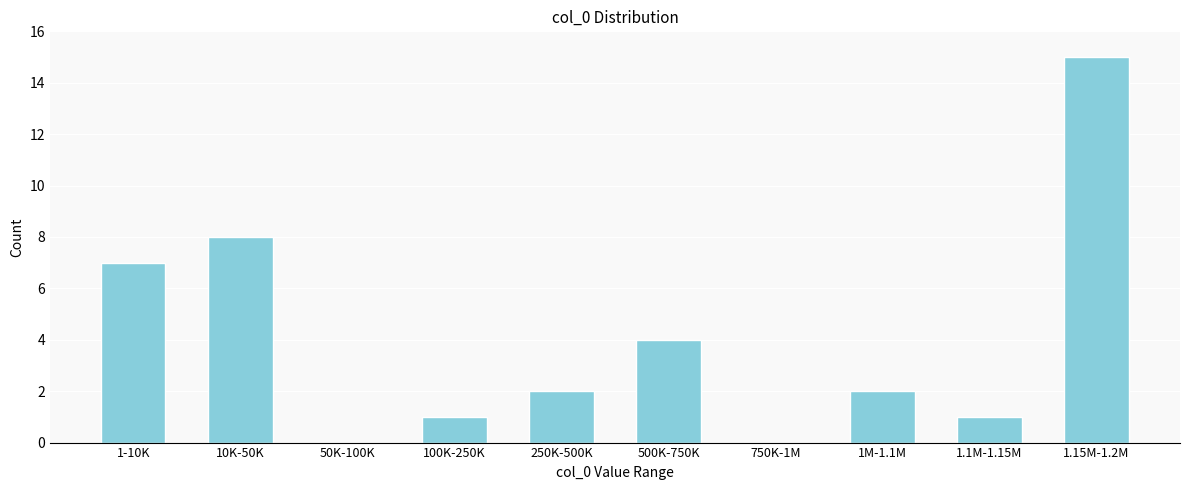

Reading left to right, what are all the values shown in this chart?

1-10K=7	10K-50K=8	50K-100K=0	100K-250K=1	250K-500K=2	500K-750K=4	750K-1M=0	1M-1.1M=2	1.1M-1.15M=1	1.15M-1.2M=15